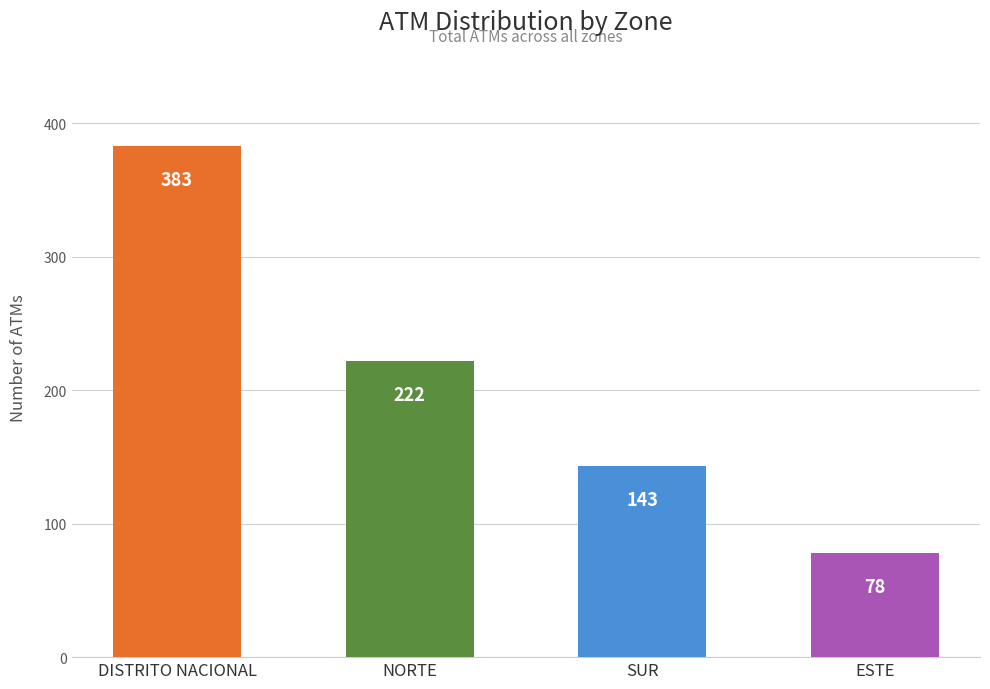

What is the difference between the maximum and minimum values?

305